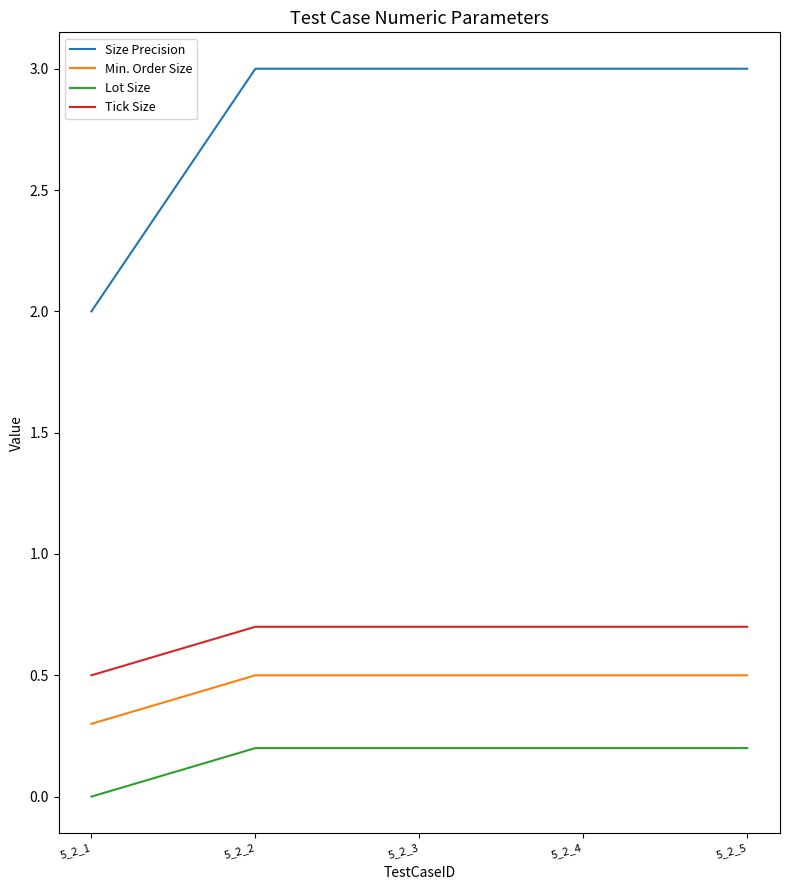

Which series has the largest range (max minus min)?

Size Precision